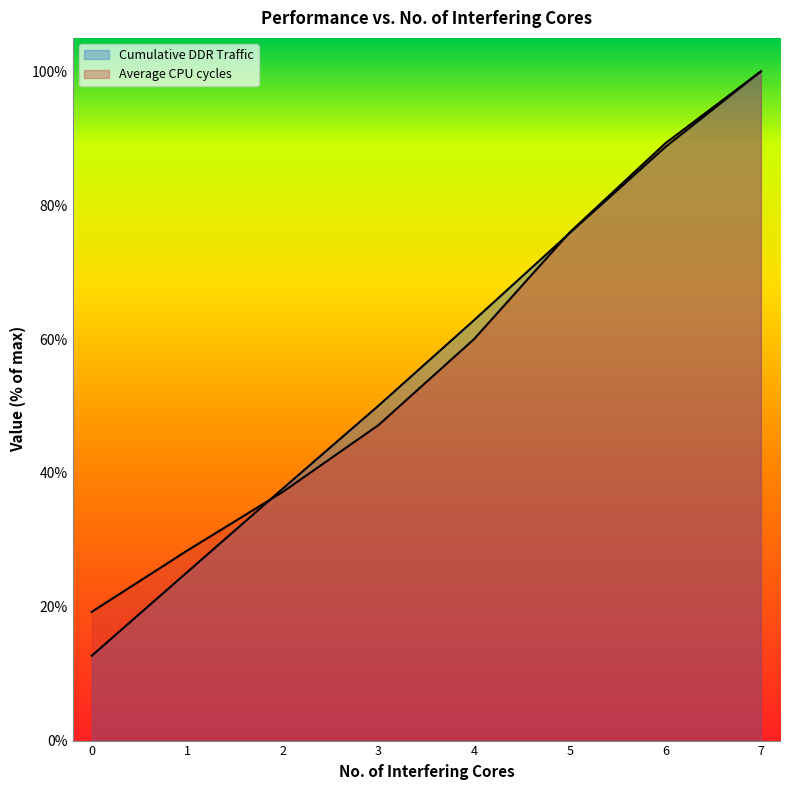

Reading left to right, extract all data points from this chart.

Cumulative DDR Traffic: 0=12.7	1=25.2	2=37.7	3=50.1	4=62.8	5=75.8	6=88.7	7=100.0
Average CPU cycles: 0=19.2	1=28.4	2=37.2	3=47.1	4=60.0	5=75.9	6=89.2	7=100.0